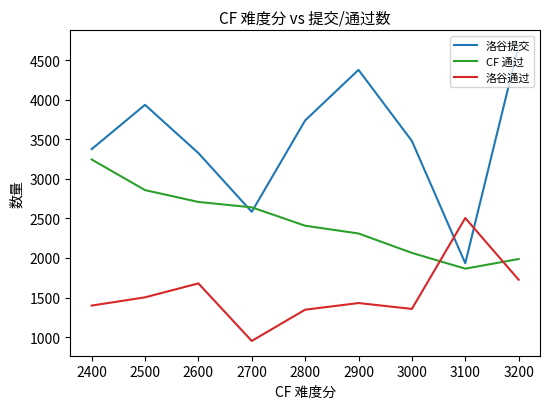

At which category does 洛谷提交 reach its first local peak?

2500